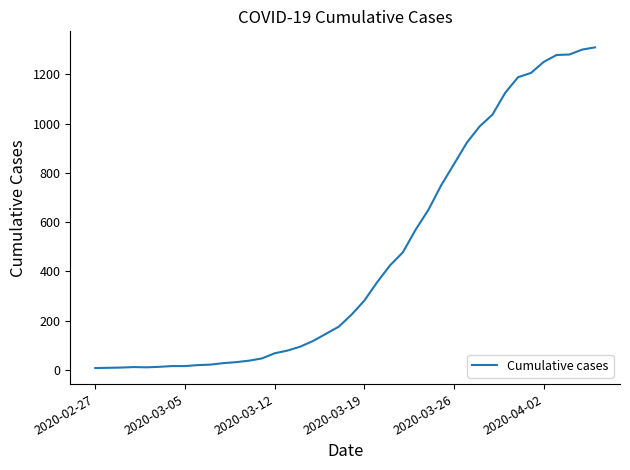

What is the difference between the maximum and minimum values?

1303